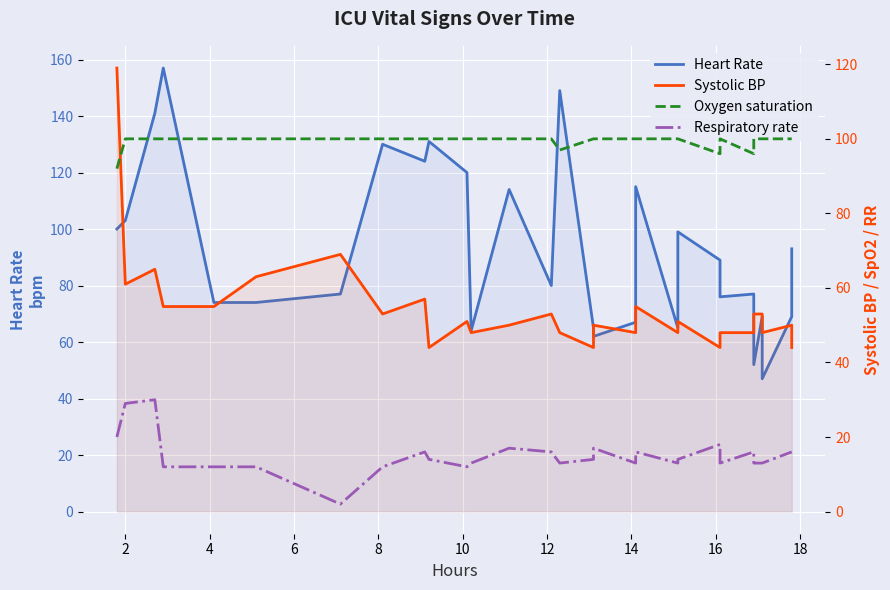

Between which two adjacent categories do Systolic BP and Heart Rate first intersect?

0 and 2